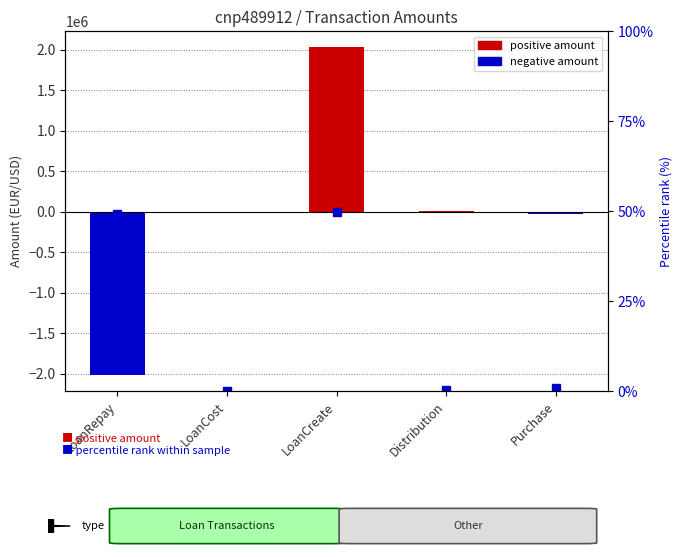

List the labels in order of value, largest first.

LoanCreate, LoanRepay, Purchase, Distribution, LoanCost